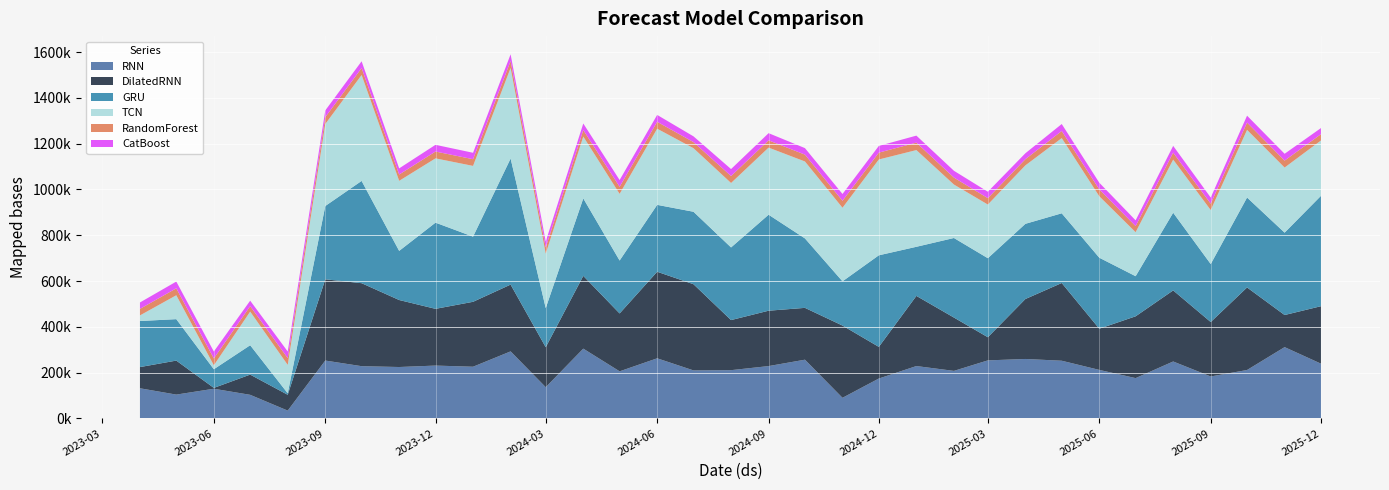

Reading left to right, transcribe all the data shown in this chart.

RNN: 2023-04-01=131977.2	2023-05-01=104349.2	2023-06-01=129923.6	2023-07-01=103371.2	2023-08-01=34455.5	2023-09-01=253022.8	2023-10-01=228437.4	2023-11-01=224812.5	2023-12-01=231103.4	2024-01-01=226040.6	2024-02-01=293063.1	2024-03-01=136706.8	2024-04-01=305034.5	2024-05-01=205976.8	2024-06-01=262828.2	2024-07-01=209951.3	2024-08-01=211071.6	2024-09-01=228876.3	2024-10-01=256793.9	2024-11-01=90356.3	2024-12-01=174539.2	2025-01-01=229011.8	2025-02-01=207888.1	2025-03-01=253755.0	2025-04-01=259950.7	2025-05-01=252216.6	2025-06-01=212203.7	2025-07-01=176368.7	2025-08-01=248955.3	2025-09-01=183541.0	2025-10-01=211759.0	2025-11-01=311649.4	2025-12-01=239485.2
DilatedRNN: 2023-04-01=92582.7	2023-05-01=148522.2	2023-06-01=3692.8	2023-07-01=88303.4	2023-08-01=69070.9	2023-09-01=354801.2	2023-10-01=362427.9	2023-11-01=292583.9	2023-12-01=247740.7	2024-01-01=283539.4	2024-02-01=291633.6	2024-03-01=174528.5	2024-04-01=317710.8	2024-05-01=252776.8	2024-06-01=378029.6	2024-07-01=376410.0	2024-08-01=218702.7	2024-09-01=241817.3	2024-10-01=226325.8	2024-11-01=315493.5	2024-12-01=138206.2	2025-01-01=306358.6	2025-02-01=232903.9	2025-03-01=101100.8	2025-04-01=261845.2	2025-05-01=339454.8	2025-06-01=179815.1	2025-07-01=269875.8	2025-08-01=310355.0	2025-09-01=237715.9	2025-10-01=360478.5	2025-11-01=140229.8	2025-12-01=250866.2
GRU: 2023-04-01=201147.9	2023-05-01=180963.4	2023-06-01=81546.6	2023-07-01=128296.2	2023-08-01=6474.8	2023-09-01=320098.2	2023-10-01=446627.3	2023-11-01=214585.0	2023-12-01=376389.4	2024-01-01=284590.7	2024-02-01=550486.8	2024-03-01=170890.9	2024-04-01=338363.4	2024-05-01=231103.2	2024-06-01=292076.0	2024-07-01=316407.1	2024-08-01=317235.1	2024-09-01=419219.3	2024-10-01=303286.5	2024-11-01=193186.6	2024-12-01=399911.7	2025-01-01=214433.0	2025-02-01=347430.0	2025-03-01=345122.6	2025-04-01=328342.9	2025-05-01=304411.6	2025-06-01=310157.0	2025-07-01=175153.8	2025-08-01=339321.6	2025-09-01=253255.7	2025-10-01=392679.6	2025-11-01=359693.0	2025-12-01=481931.2
TCN: 2023-04-01=24488.2	2023-05-01=104372.7	2023-06-01=17169.9	2023-07-01=146862.2	2023-08-01=124013.7	2023-09-01=358045.3	2023-10-01=462511.9	2023-11-01=305832.9	2023-12-01=280715.9	2024-01-01=308841.9	2024-02-01=395481.1	2024-03-01=237659.0	2024-04-01=270028.8	2024-05-01=291075.1	2024-06-01=332554.9	2024-07-01=277503.3	2024-08-01=281428.2	2024-09-01=292968.9	2024-10-01=335982.4	2024-11-01=321255.8	2024-12-01=418385.2	2025-01-01=422316.3	2025-02-01=233374.9	2025-03-01=234304.2	2025-04-01=255259.3	2025-05-01=328327.0	2025-06-01=268320.2	2025-07-01=192098.1	2025-08-01=231803.6	2025-09-01=235794.7	2025-10-01=295386.2	2025-11-01=284263.3	2025-12-01=241654.7
RandomForest: 2023-04-01=28383.2	2023-05-01=30263.8	2023-06-01=29851.6	2023-07-01=23681.7	2023-08-01=29629.5	2023-09-01=30002.9	2023-10-01=30276.8	2023-11-01=27530.2	2023-12-01=29849.4	2024-01-01=29172.3	2024-02-01=30082.2	2024-03-01=27053.9	2024-04-01=28423.9	2024-05-01=30893.1	2024-06-01=30143.9	2024-07-01=26594.6	2024-08-01=30286.2	2024-09-01=31752.7	2024-10-01=29884.4	2024-11-01=30353.5	2024-12-01=29918.4	2025-01-01=32446.0	2025-02-01=30353.5	2025-03-01=27920.1	2025-04-01=26950.8	2025-05-01=30995.0	2025-06-01=29902.5	2025-07-01=26594.6	2025-08-01=30260.8	2025-09-01=27572.1	2025-10-01=31906.8	2025-11-01=30353.5	2025-12-01=27441.4
CatBoost: 2023-04-01=28061.9	2023-05-01=29429.7	2023-06-01=30252.3	2023-07-01=24038.6	2023-08-01=28882.6	2023-09-01=29301.0	2023-10-01=29604.9	2023-11-01=26853.3	2023-12-01=29243.4	2024-01-01=28121.2	2024-02-01=29497.6	2024-03-01=26143.1	2024-04-01=28599.3	2024-05-01=29501.5	2024-06-01=29991.5	2024-07-01=25163.8	2024-08-01=30457.6	2024-09-01=31309.3	2024-10-01=28418.0	2024-11-01=29752.5	2024-12-01=29294.1	2025-01-01=30660.5	2025-02-01=29752.5	2025-03-01=28039.6	2025-04-01=25905.1	2025-05-01=30507.8	2025-06-01=29189.9	2025-07-01=25163.8	2025-08-01=29727.9	2025-09-01=26882.2	2025-10-01=30121.3	2025-11-01=29752.5	2025-12-01=26818.4